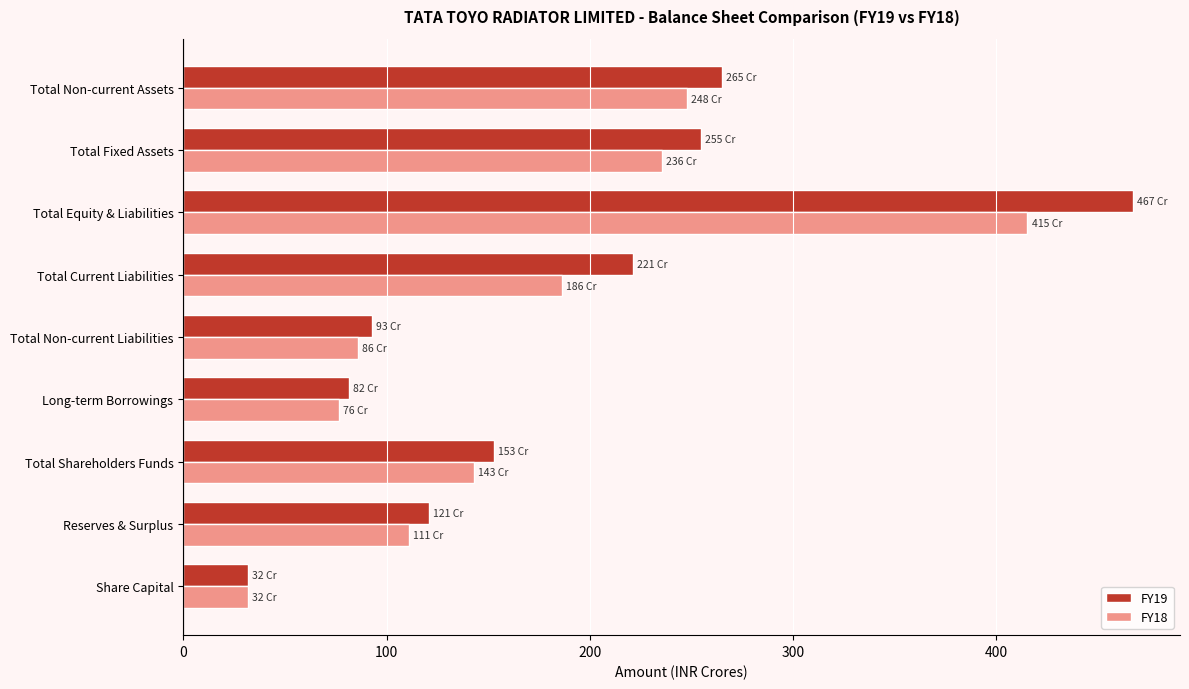

Rank the series by their maximum value, from lowest to highest.

FY18, FY19